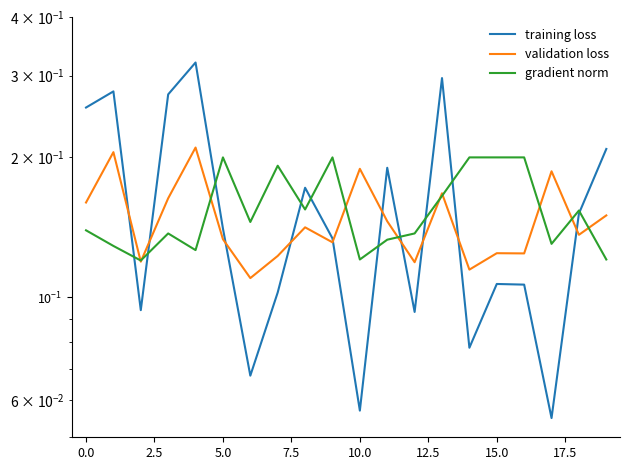

What is the average value of the validation loss series?

0.1